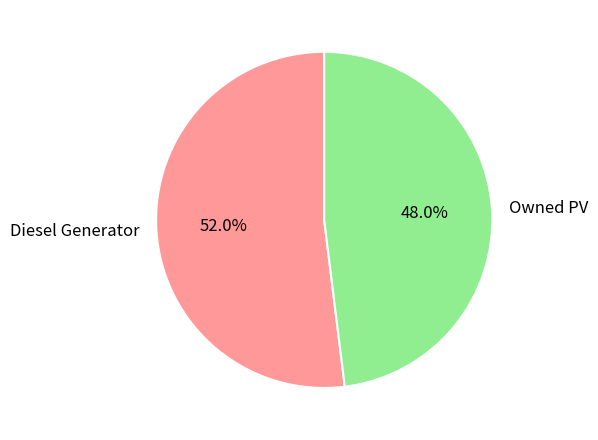

How many segments does this pie chart have?

2